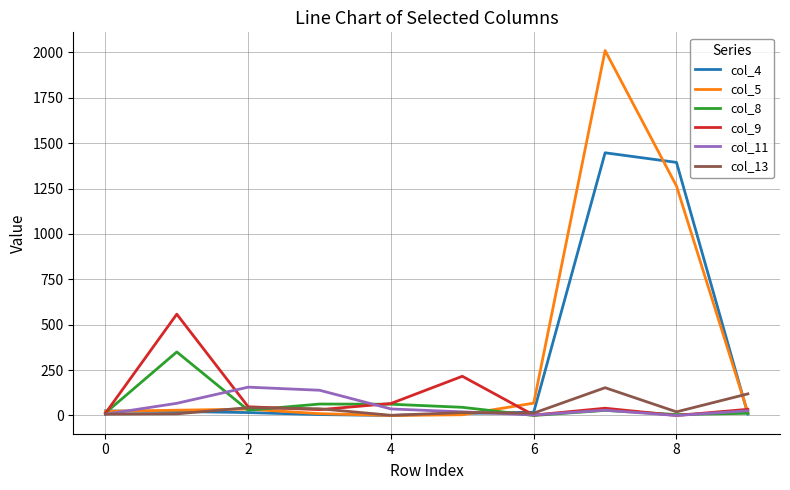

What is the maximum value shown in the chart?

2010